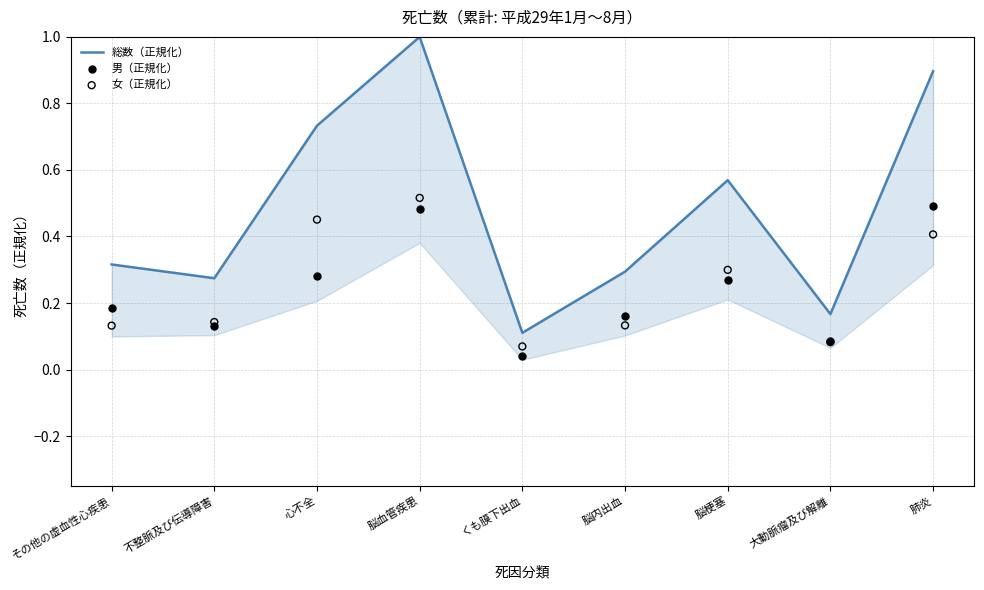

At how many categories does at least one series exceed 0?

9